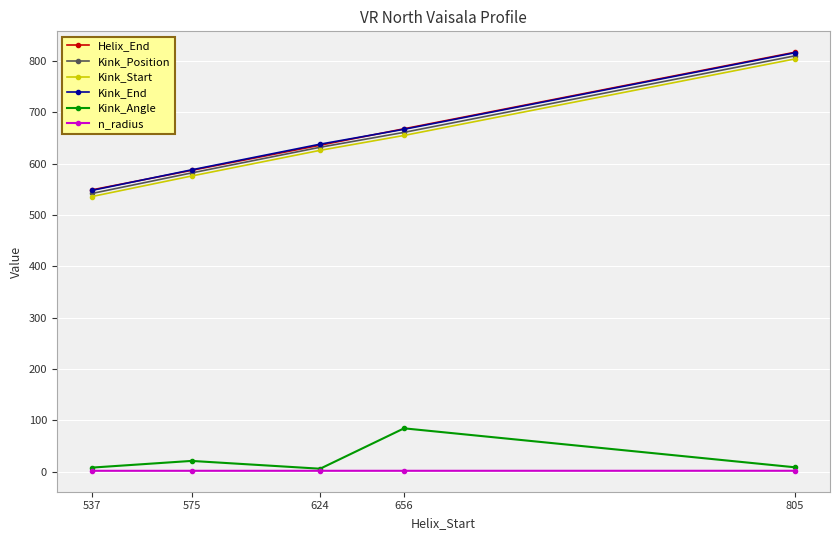

Does the chart display data point markers on the line(s)?

Yes